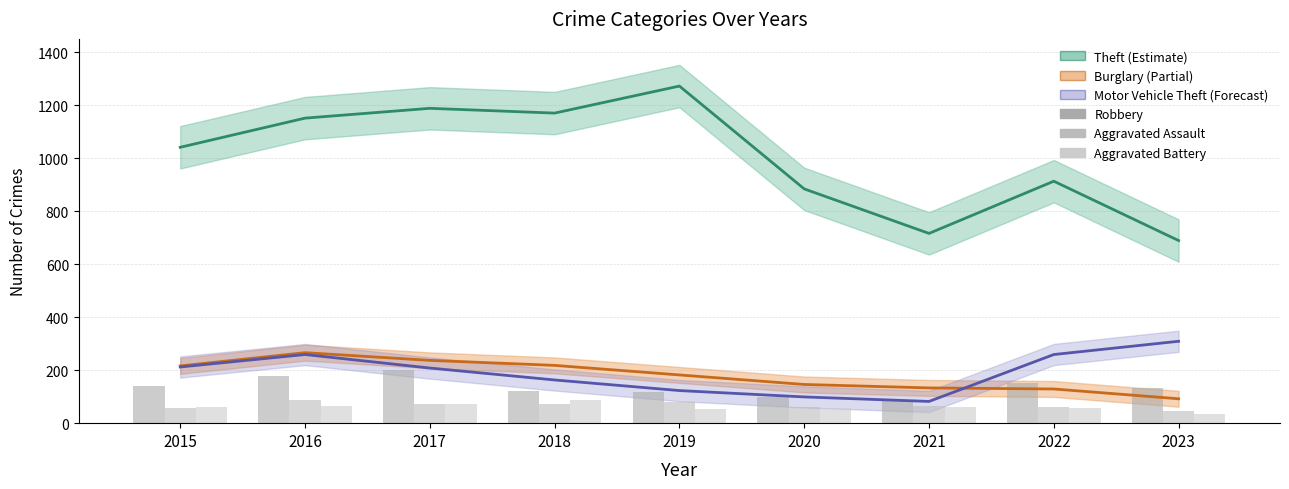

What is the value of the Aggravated Assault bar at the 8th from the left?

61